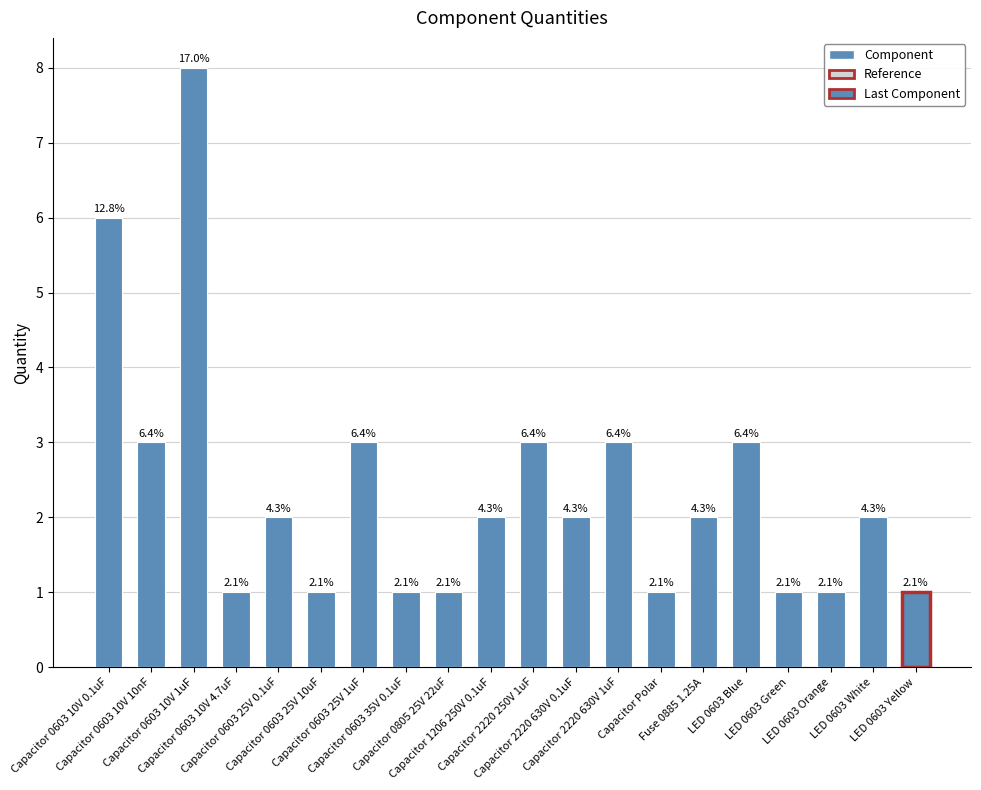

What is the smallest value displayed?

1